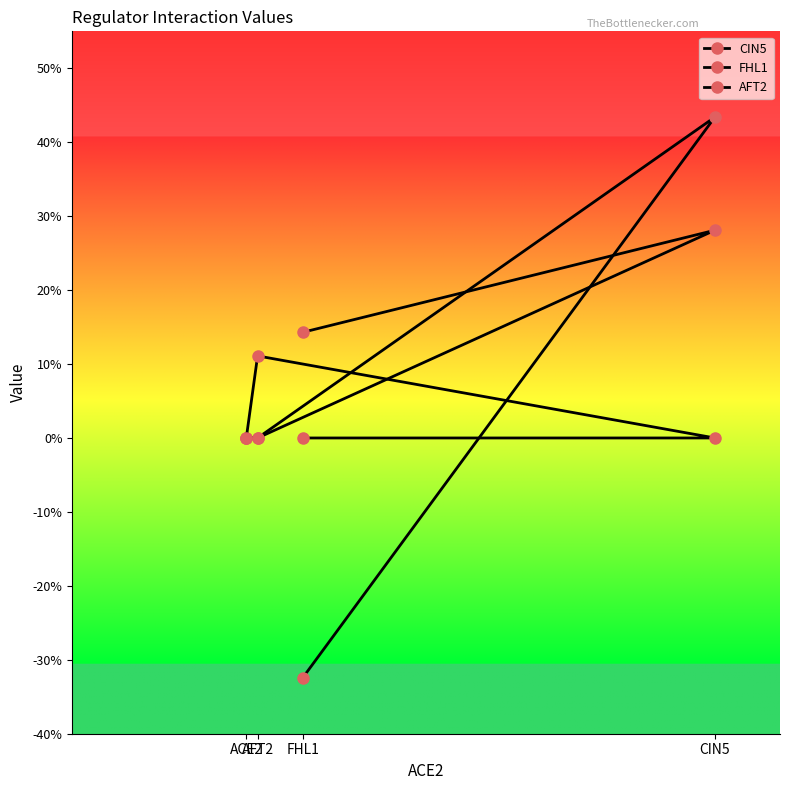

How many positive values does the CIN5 series have?

1